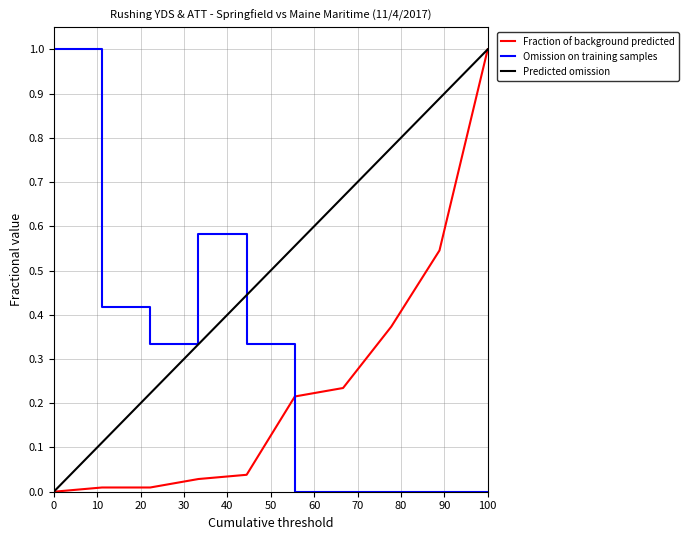

What is the maximum value shown in the chart?

1.0